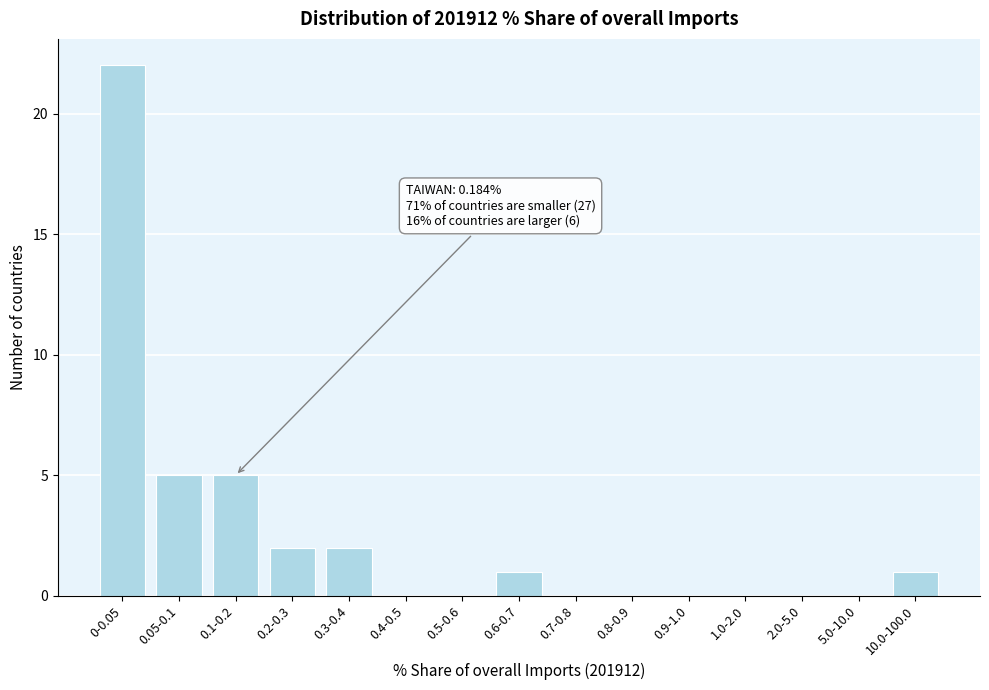

Reading left to right, transcribe all the data shown in this chart.

0-0.05=22	0.05-0.1=5	0.1-0.2=5	0.2-0.3=2	0.3-0.4=2	0.4-0.5=0	0.5-0.6=0	0.6-0.7=1	0.7-0.8=0	0.8-0.9=0	0.9-1.0=0	1.0-2.0=0	2.0-5.0=0	5.0-10.0=0	10.0-100.0=1